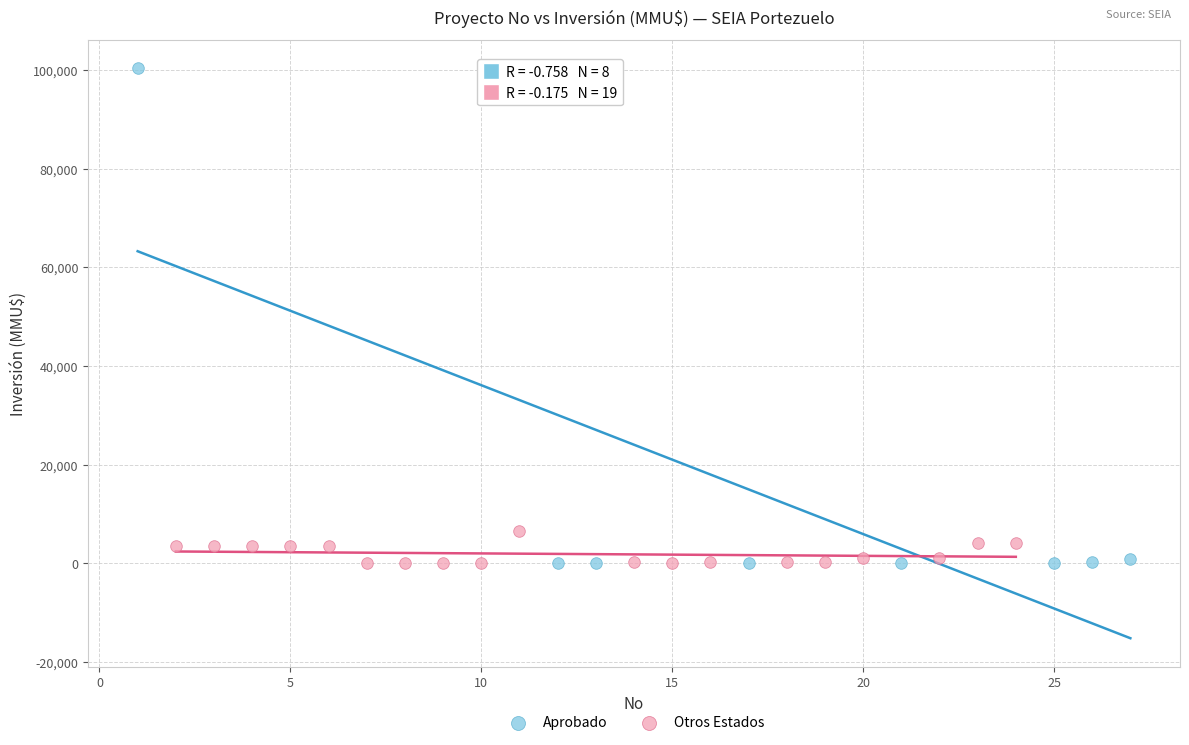

Which series has the largest Y range (max minus min)?

Aprobado